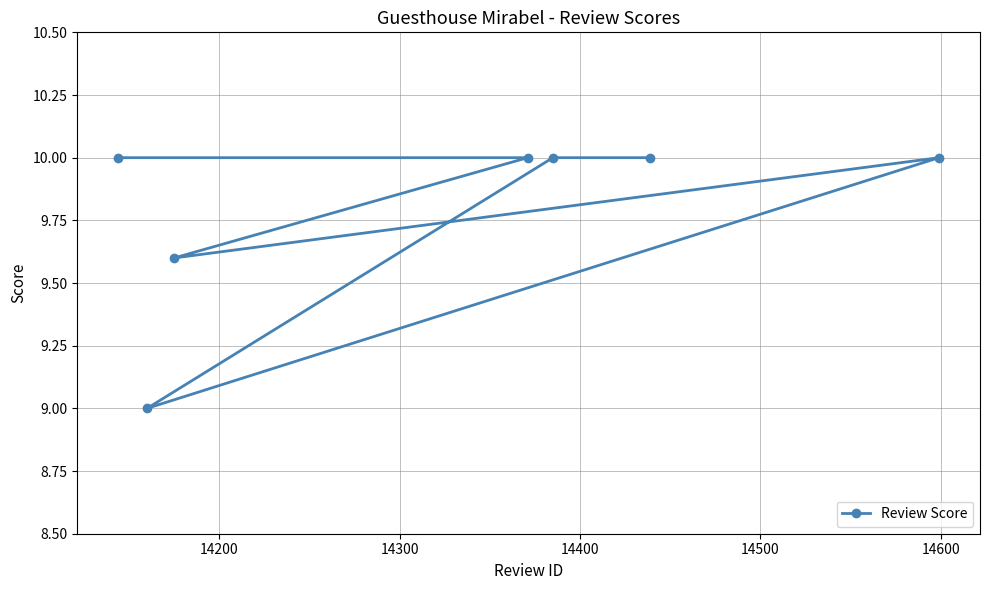

What is the minimum value shown in the chart?

9.0